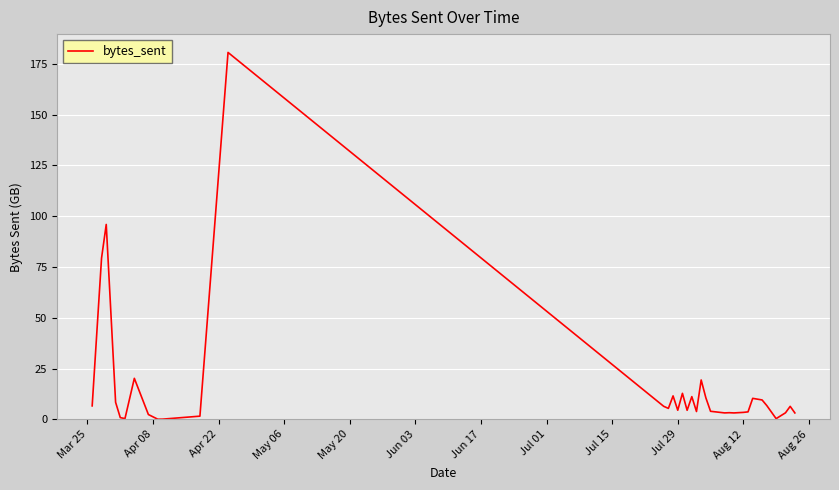

What is the difference between the maximum and minimum values?

180.6